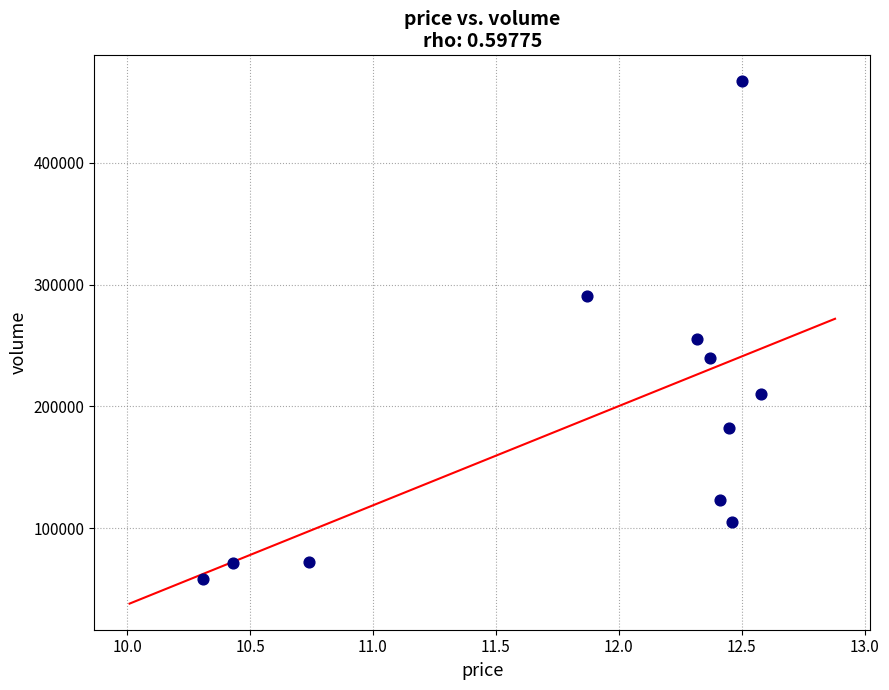

What Y value in the scatter plot is closest to 262559?

255145